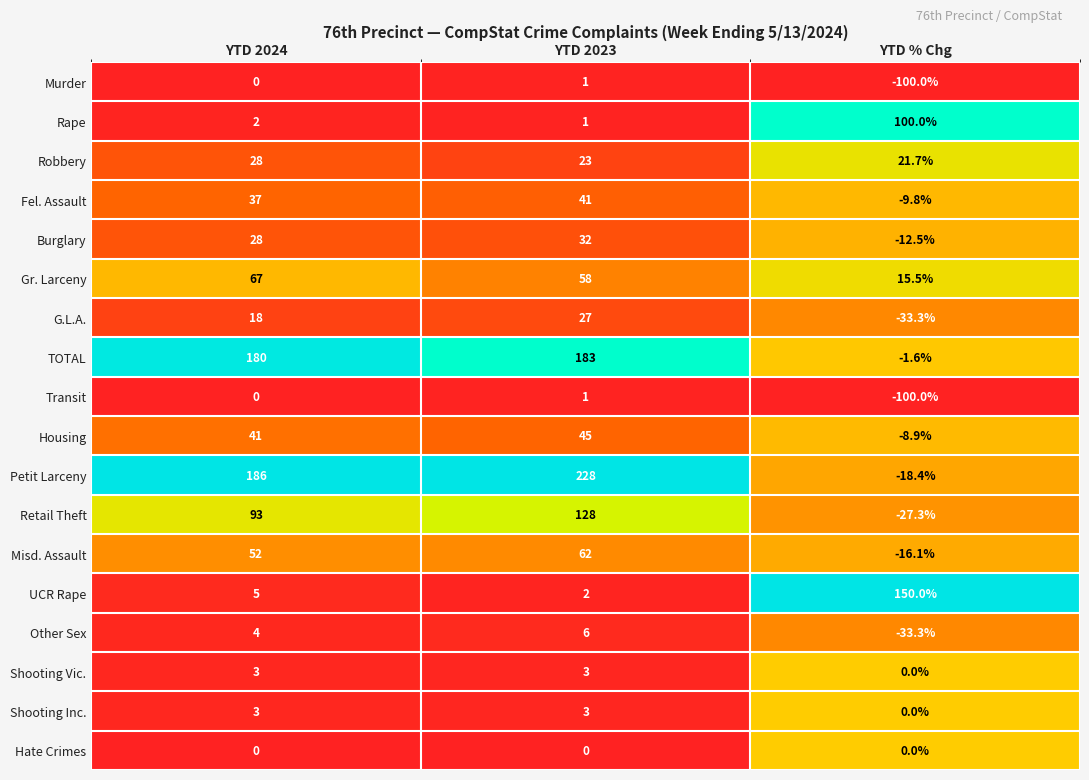

What is the spread (max minus min) of values at YTD % Chg?

250.0